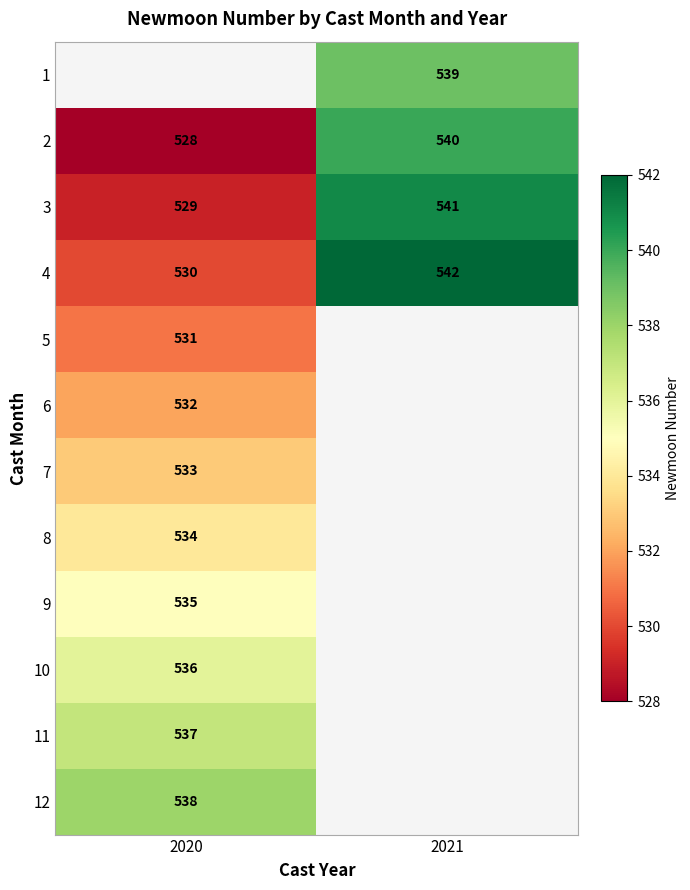

The 2 series shows 333 at 2021. True or false?

False